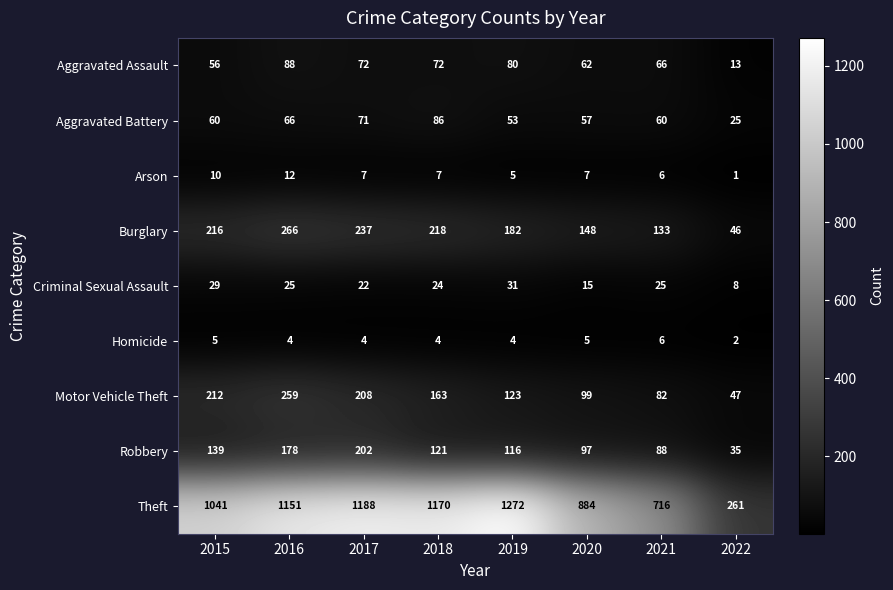

What is the average value of the Criminal Sexual Assault series?

22